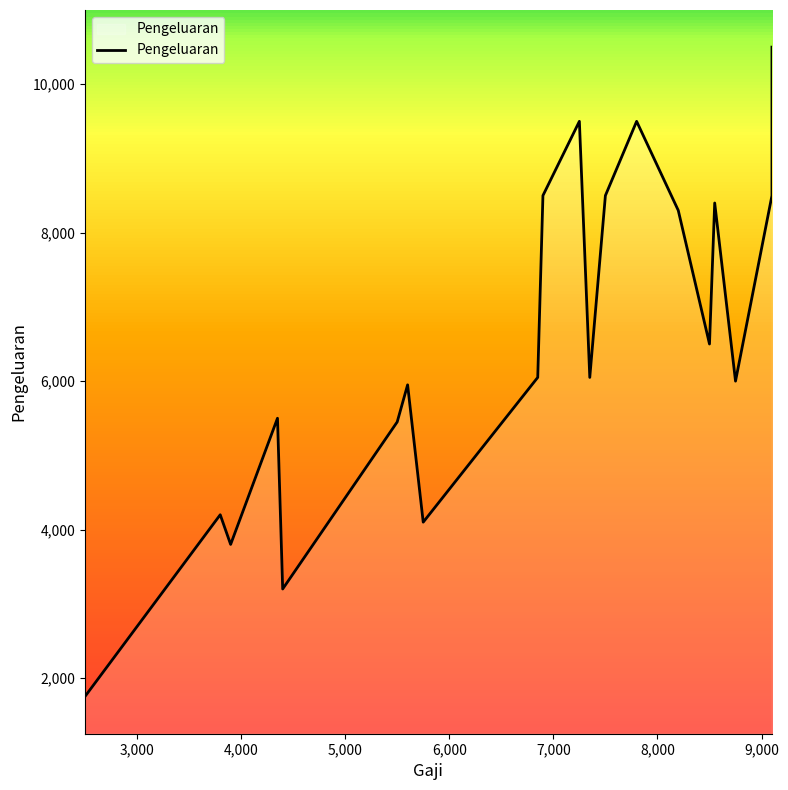

Where is the first local minimum?

3900